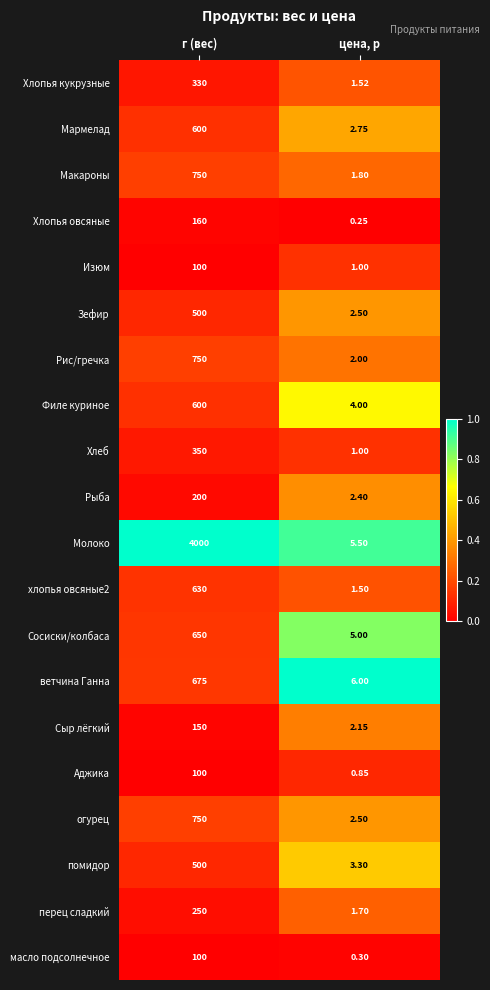

List the labels in order of Рыба value, largest first.

г (вес), цена, р